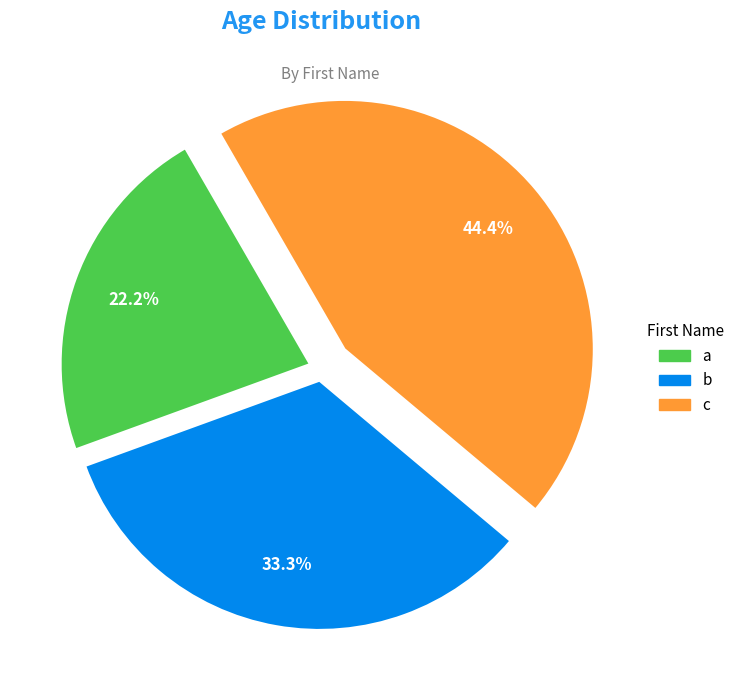

Is it true that a is 22% of the pie?

True